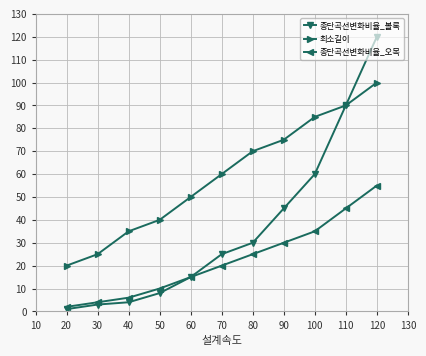

True or false: 최소길이 and 종단곡선변화비율_오목 intersect in this chart.

False